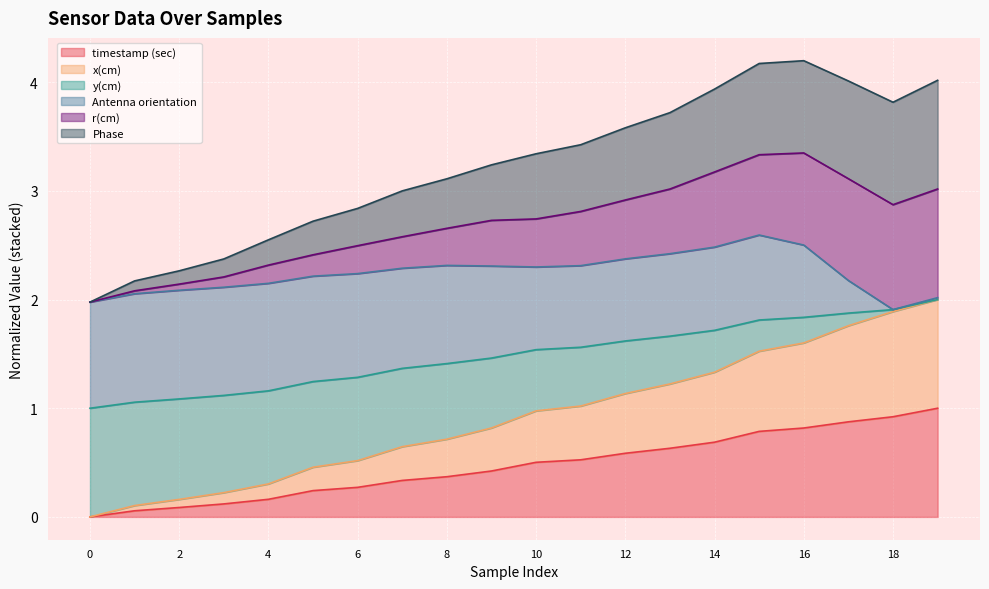

The timestamp (sec) series shows -0.5 at 0. True or false?

False